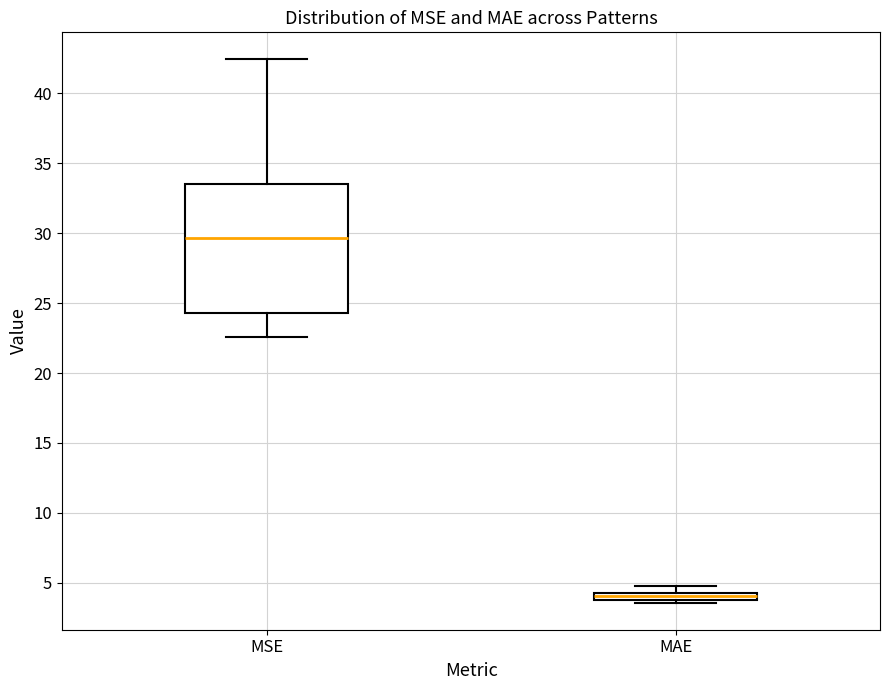

Where is the lower edge of the box for MSE on the y-axis? The values are not printed on the chart, so give them approximately, as read against the axis.

24.5